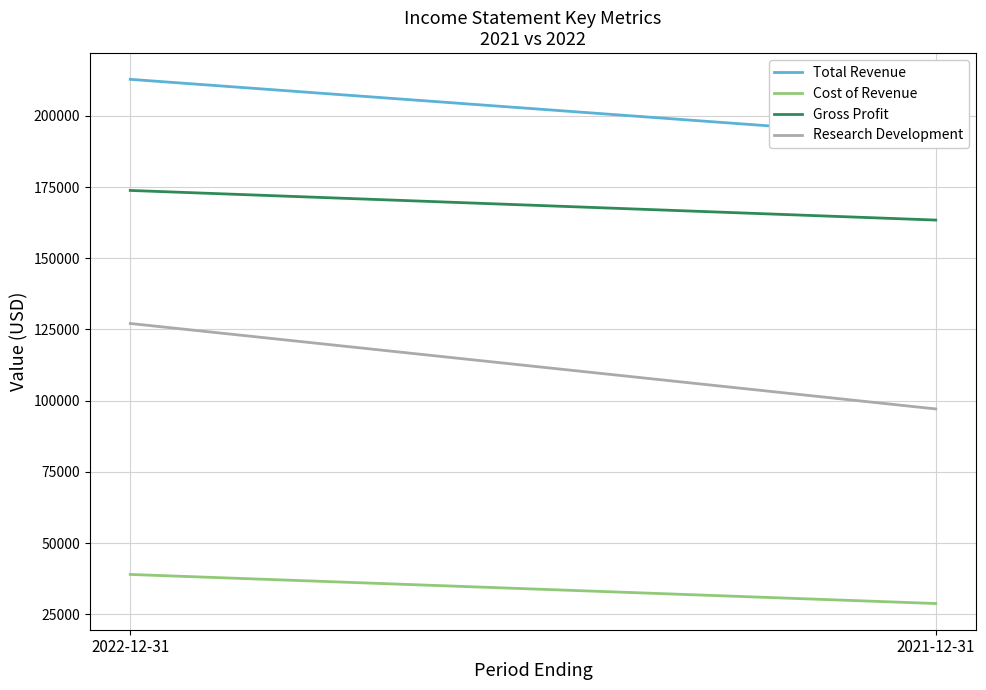

What is the value of the Gross Profit point at the 2nd from the left?

163400